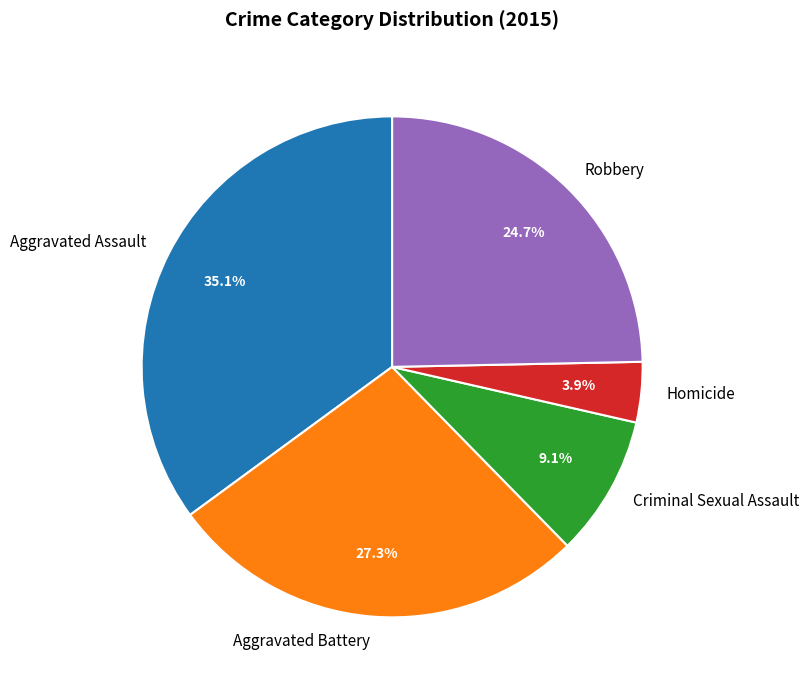

Between Homicide and Aggravated Battery, which is larger?

Aggravated Battery